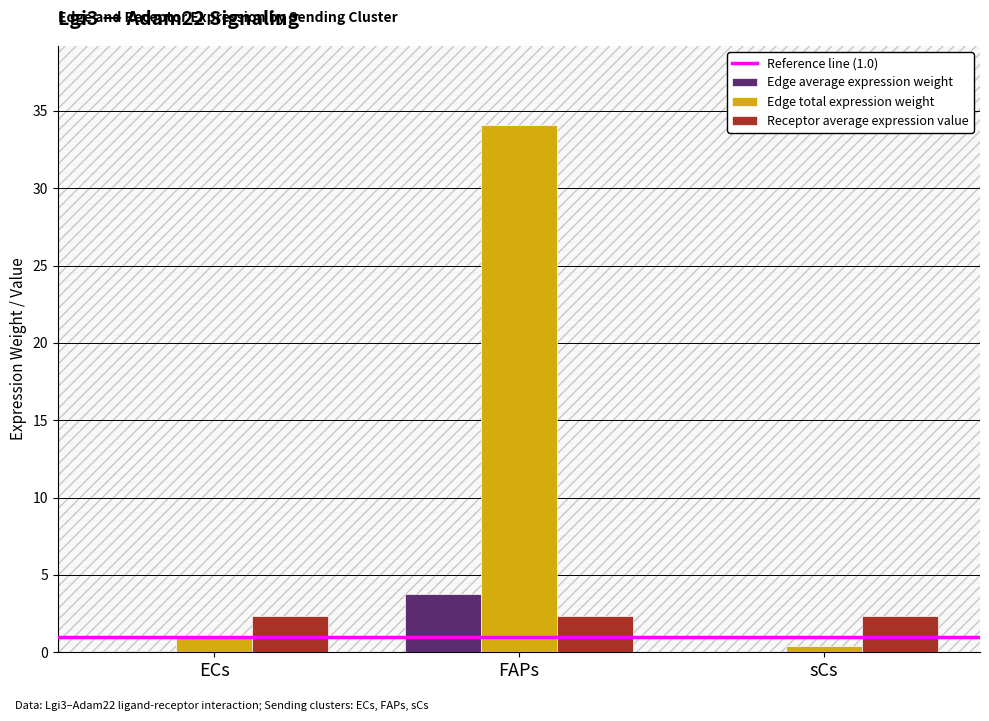

Which series changed the most between ECs and FAPs?

Edge total expression weight